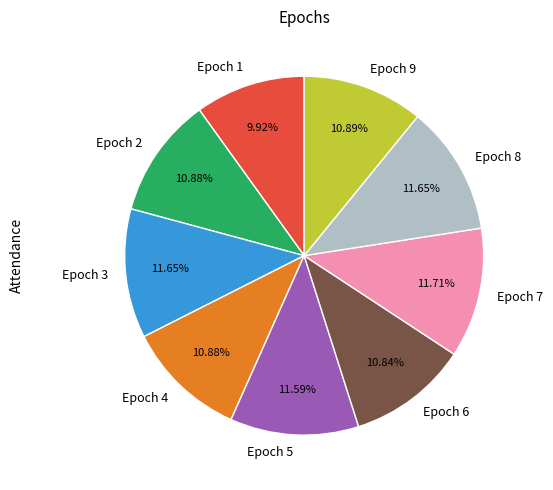

To the nearest percent, what is the combined percentage of Epoch 3 and Epoch 2?

23%